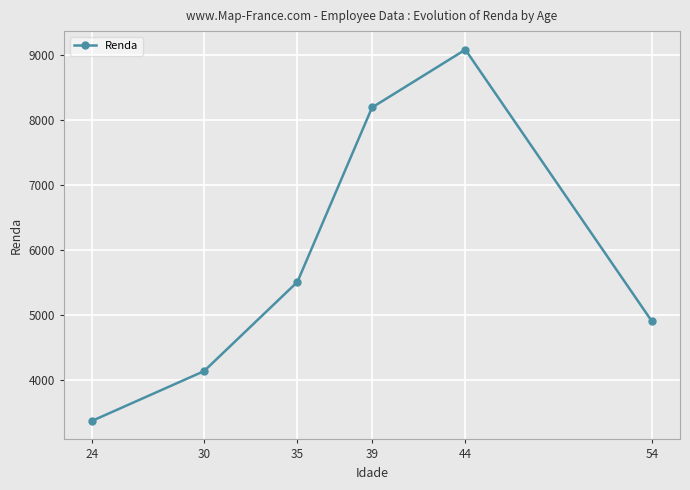

Reading right to left, transcribe all the data shown in this chart.

4894.0	9075.8	8186.2	5502.6	4130.3	3365.2